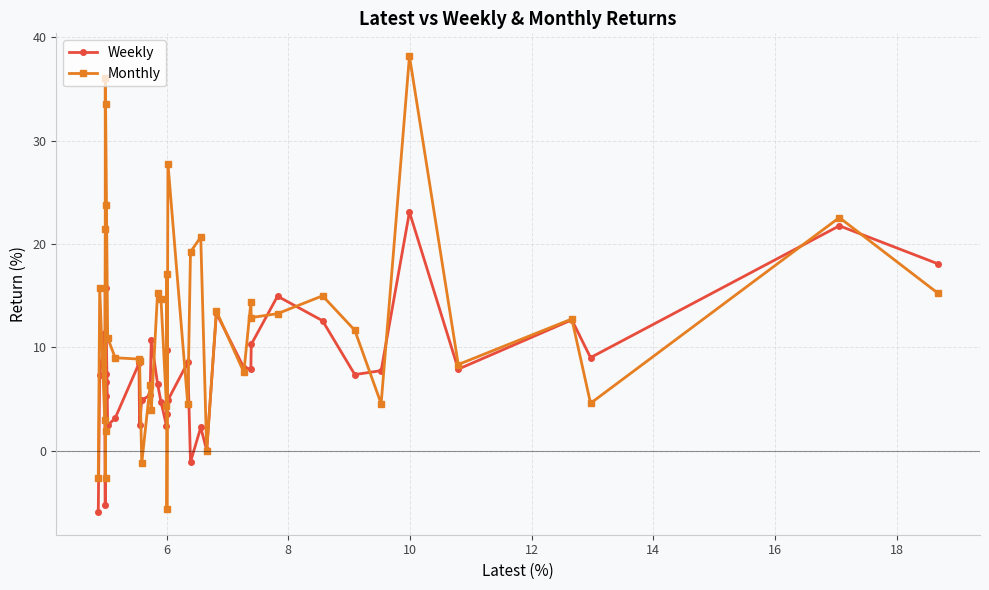

True or false: Weekly and Monthly intersect in this chart.

True